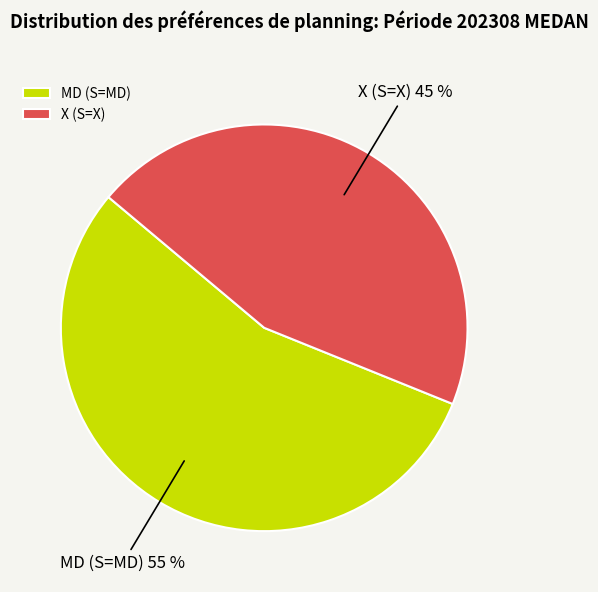

Which slice is the smallest?

X (S=X)